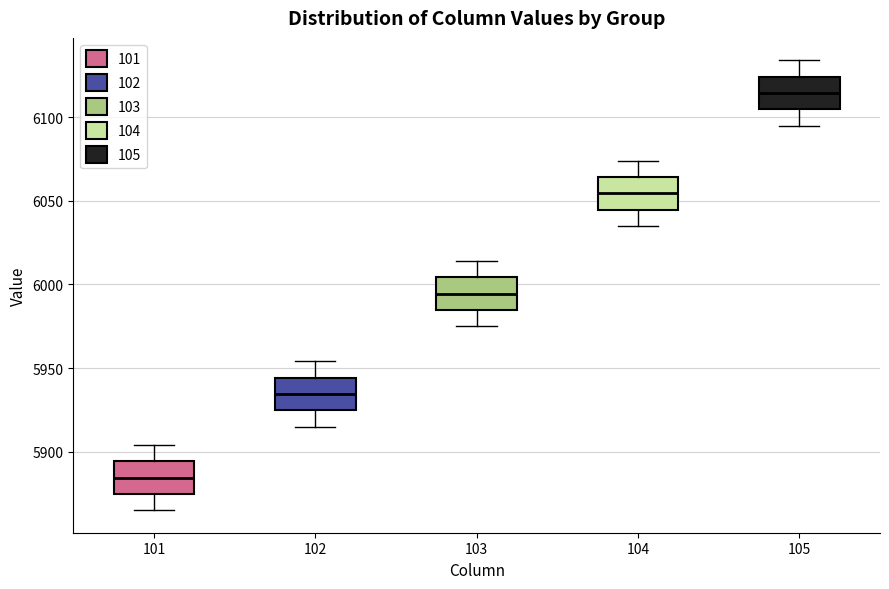

Reading left to right, transcribe this box plot: for each box, give where its median line is, the range the box spans, and where its two whiskers end, as read against the y-axis. The values are not printed on the chart, so give them approximately, as read against the axis.

101: median 5885, box 5875 to 5895, whiskers 5865 to 5905
102: median 5935, box 5925 to 5945, whiskers 5915 to 5955
103: median 5995, box 5985 to 6005, whiskers 5975 to 6015
104: median 6055, box 6045 to 6065, whiskers 6035 to 6075
105: median 6115, box 6105 to 6125, whiskers 6095 to 6135